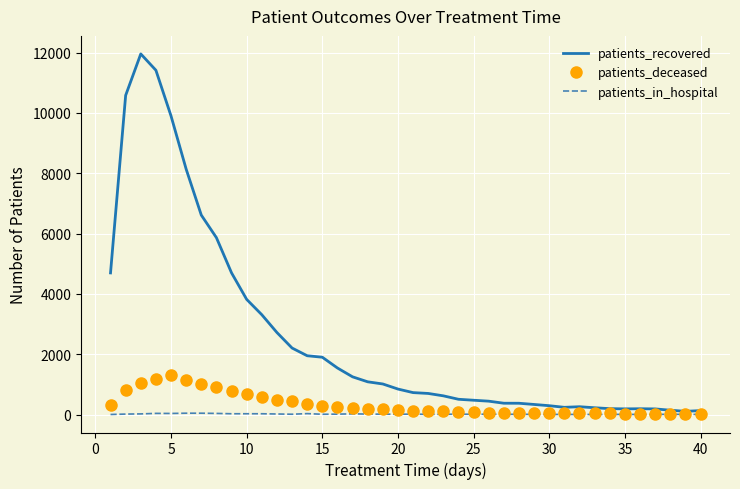

Which series has the widest spread of values?

patients_recovered